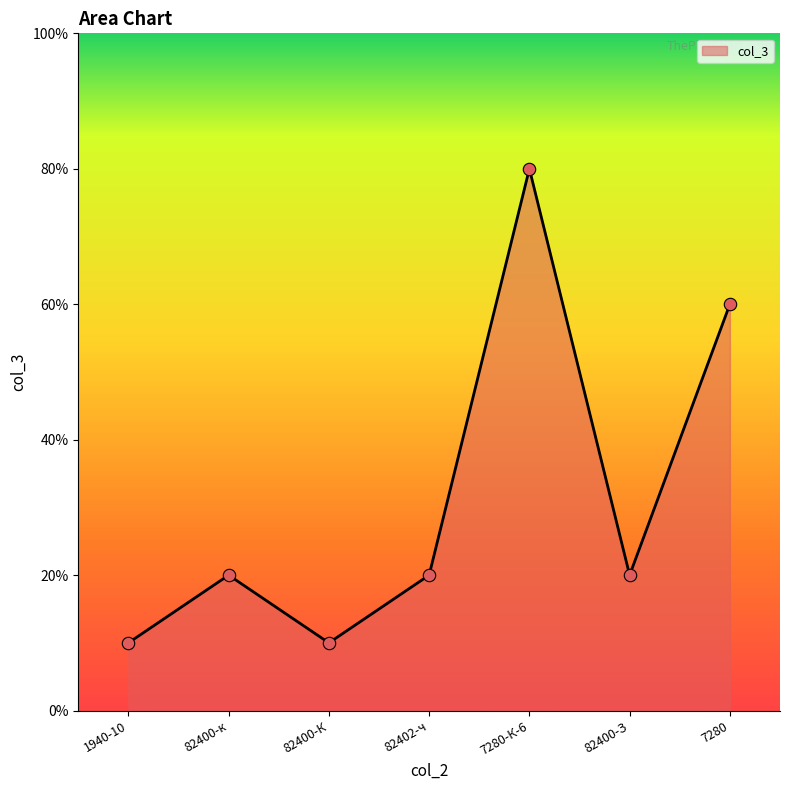

What is the ratio of the value at 82400-К to the value at 82400-к?

0.5